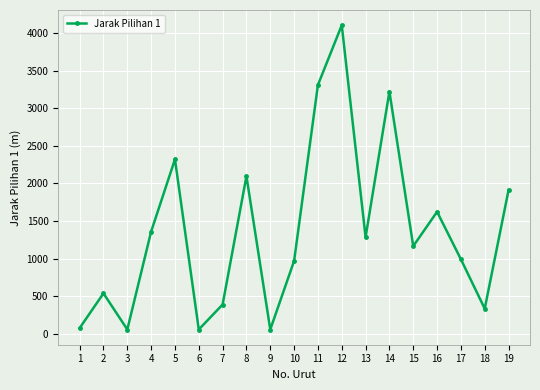

How many series are shown in this chart?

1